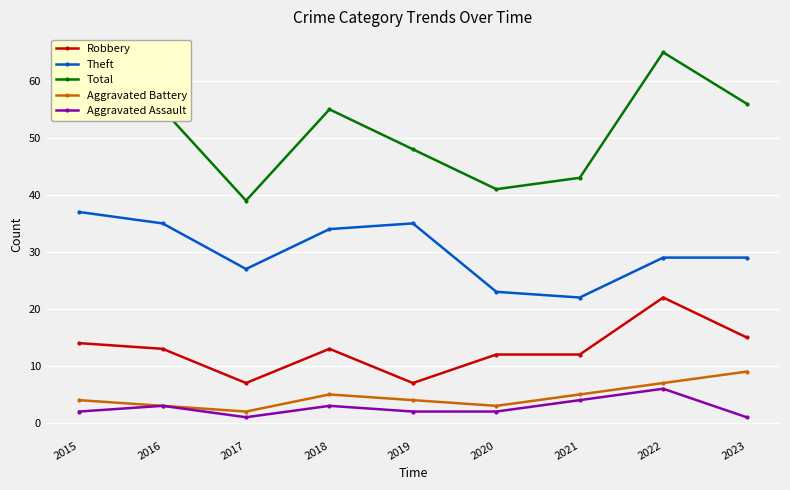

True or false: Theft and Aggravated Assault cross at least once.

False